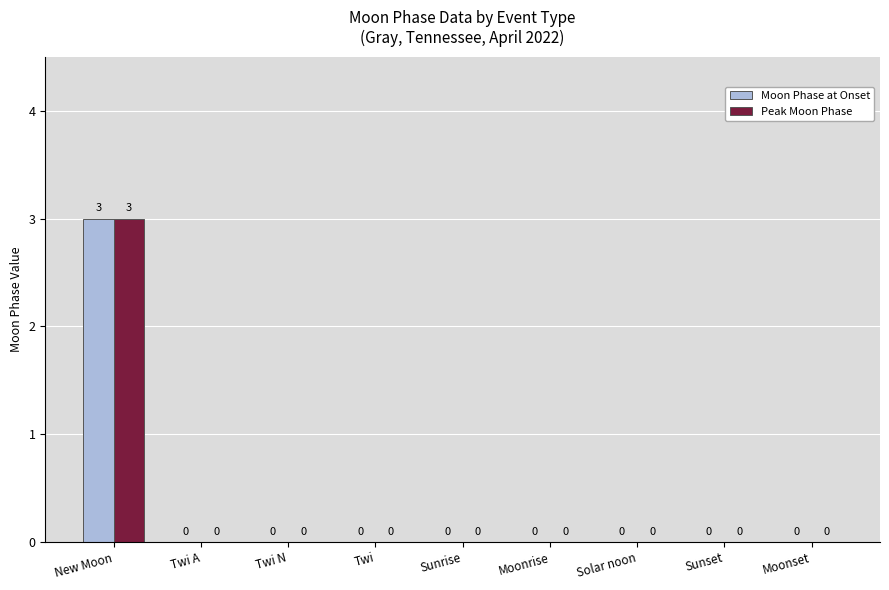

At which category does the chart reach its peak across all series?

New Moon